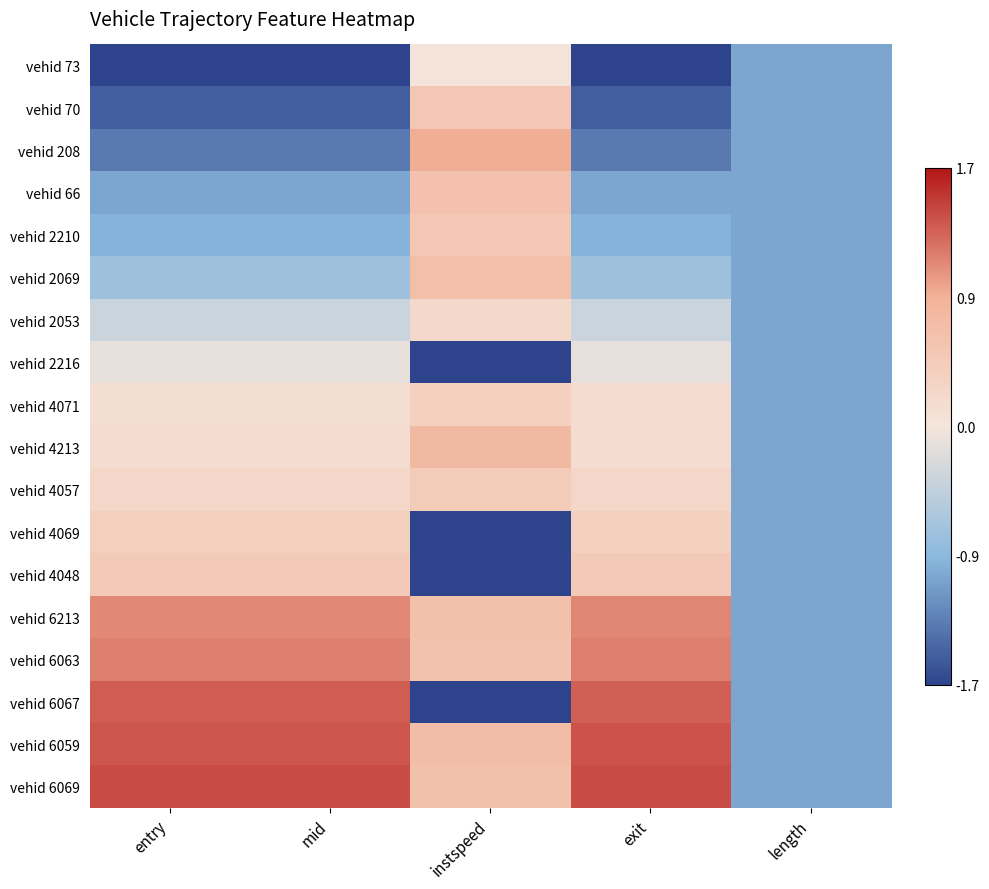

At which category does the chart reach its peak across all series?

exit